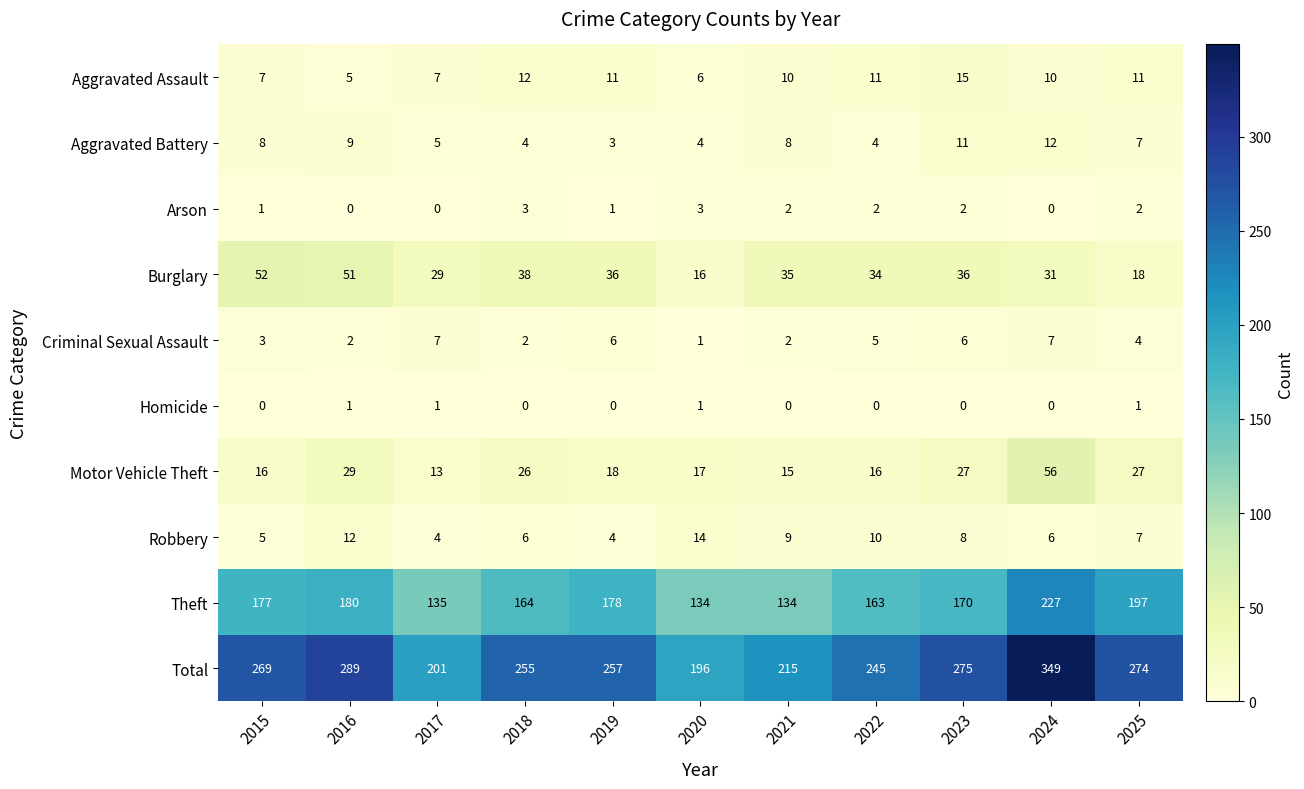

Which series has the largest range (max minus min)?

Total